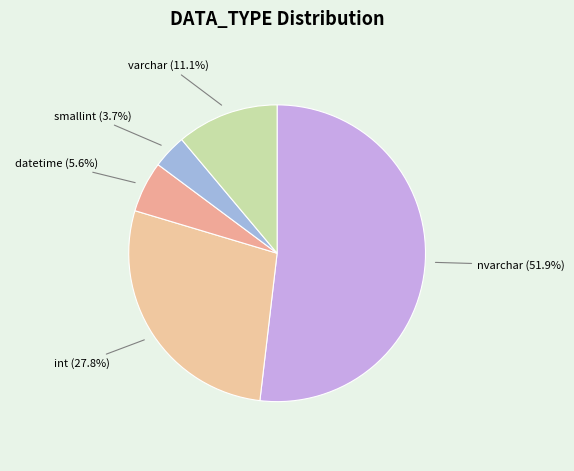

Rank the categories by value from lowest to highest.

smallint, datetime, varchar, int, nvarchar